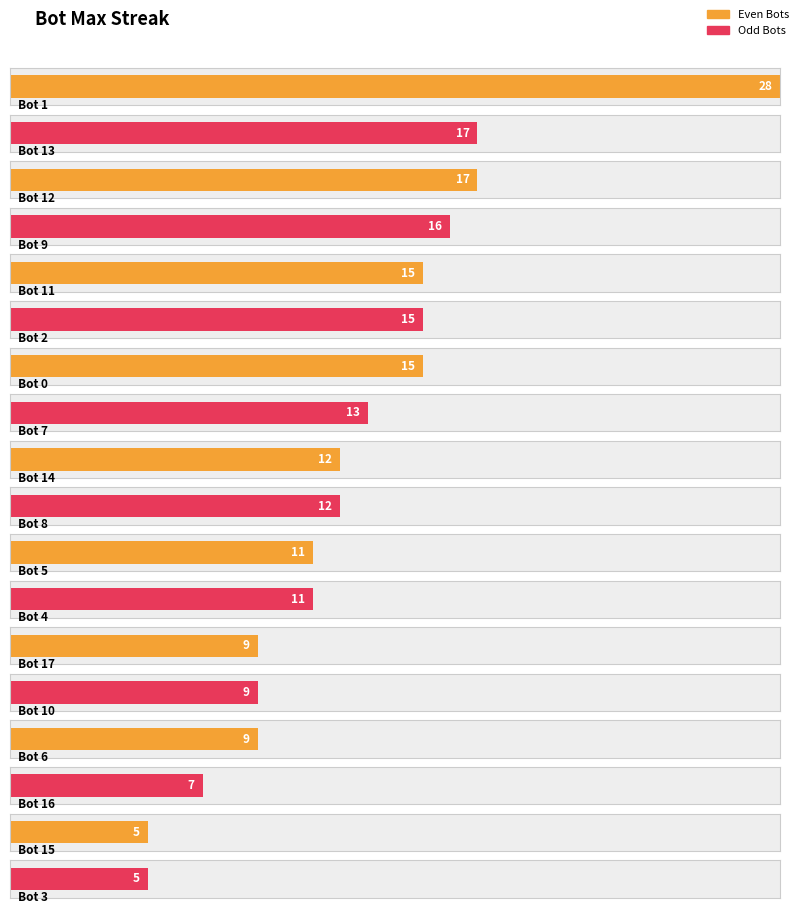

How many data points are less than 12?

8